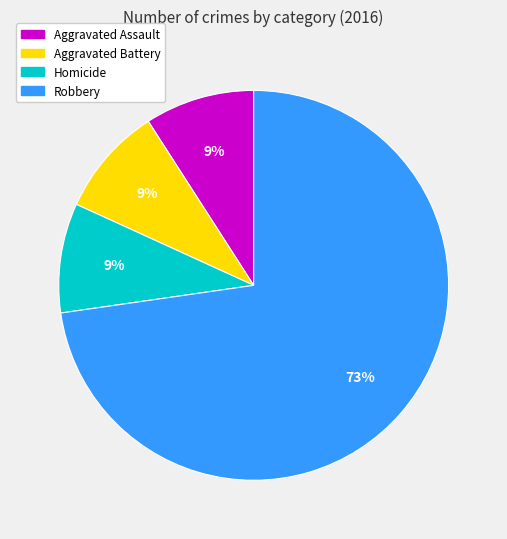

To the nearest percent, what is the difference between the largest and smallest slice percentages?

64%